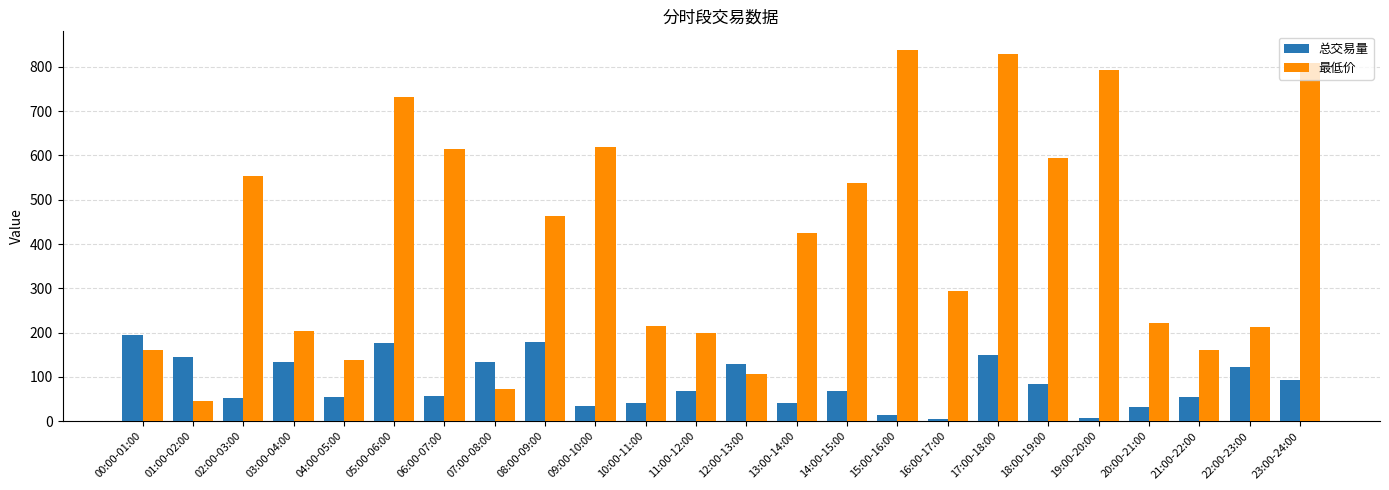

Is it true that 最低价 equals 371.6 at 22:00-23:00?

False